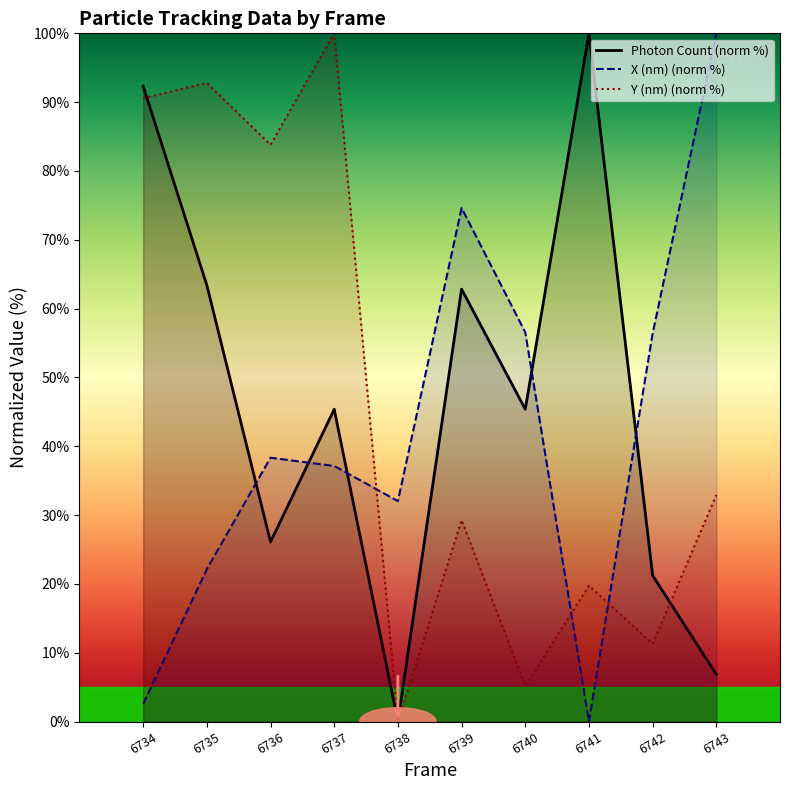

How many interior local peaks does the Y (nm) series have?

4